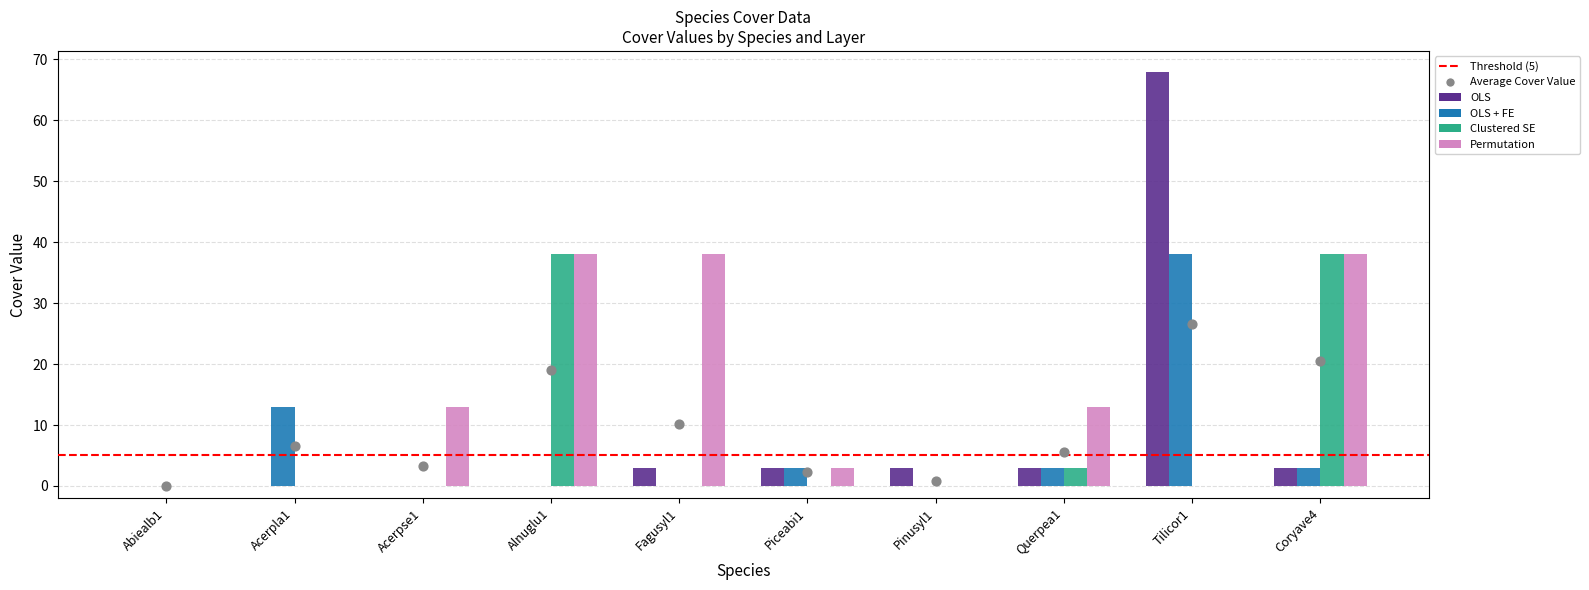

Which series has the largest total across all categories?

Permutation